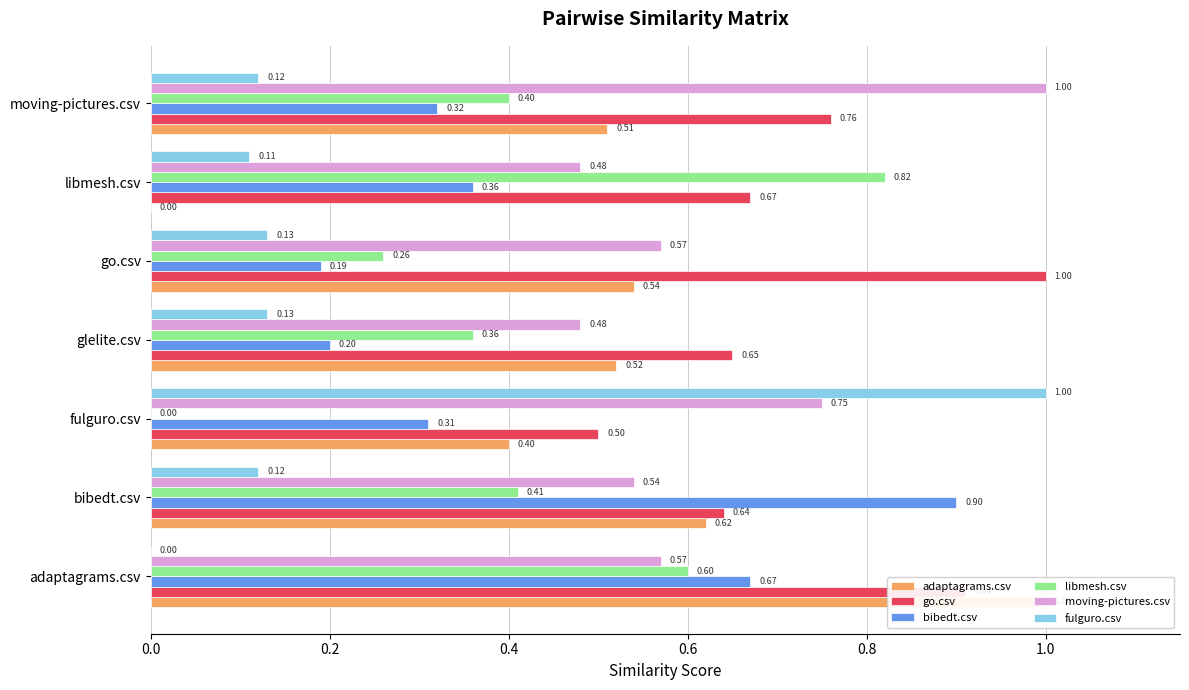

How many bars are there in total?

42